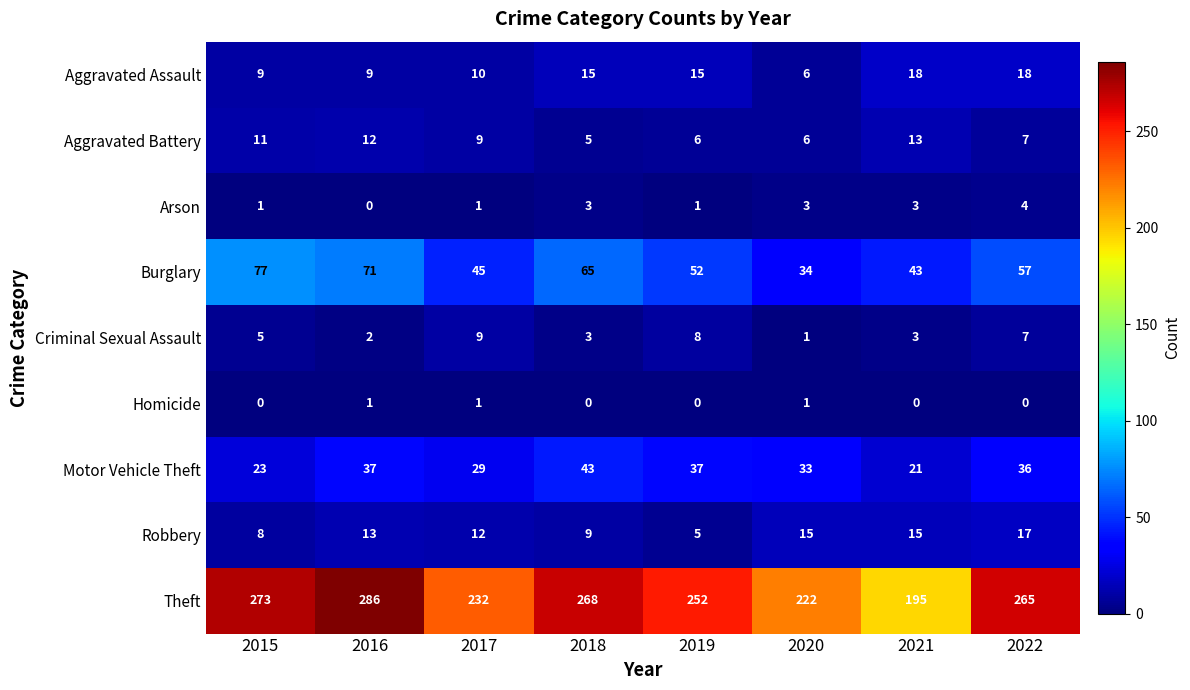

How many series are shown in this chart?

9